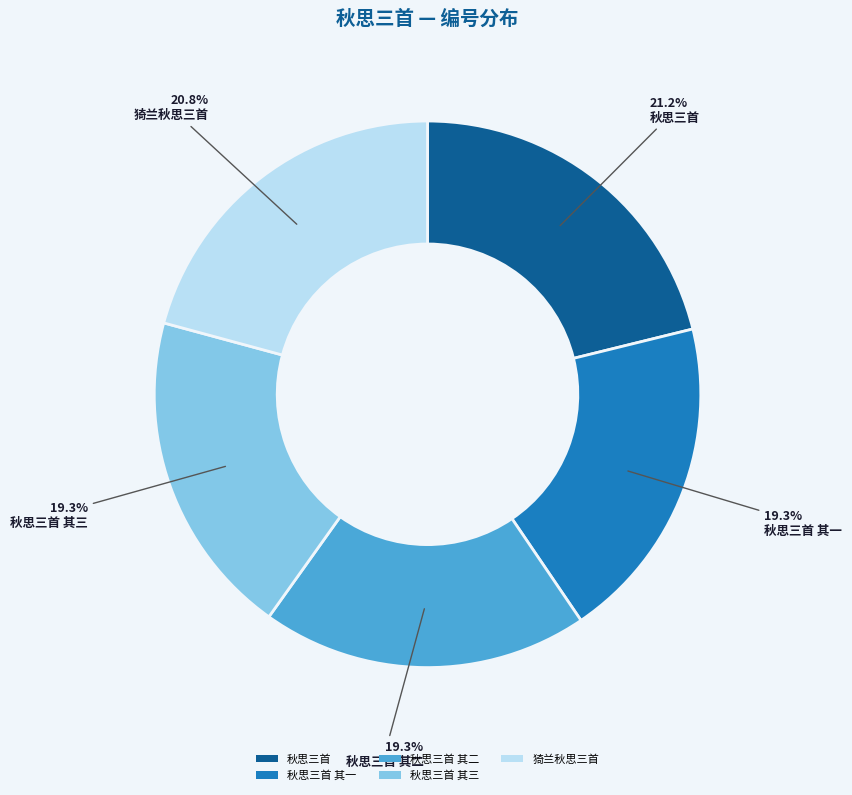

How many slices are in this pie chart?

5